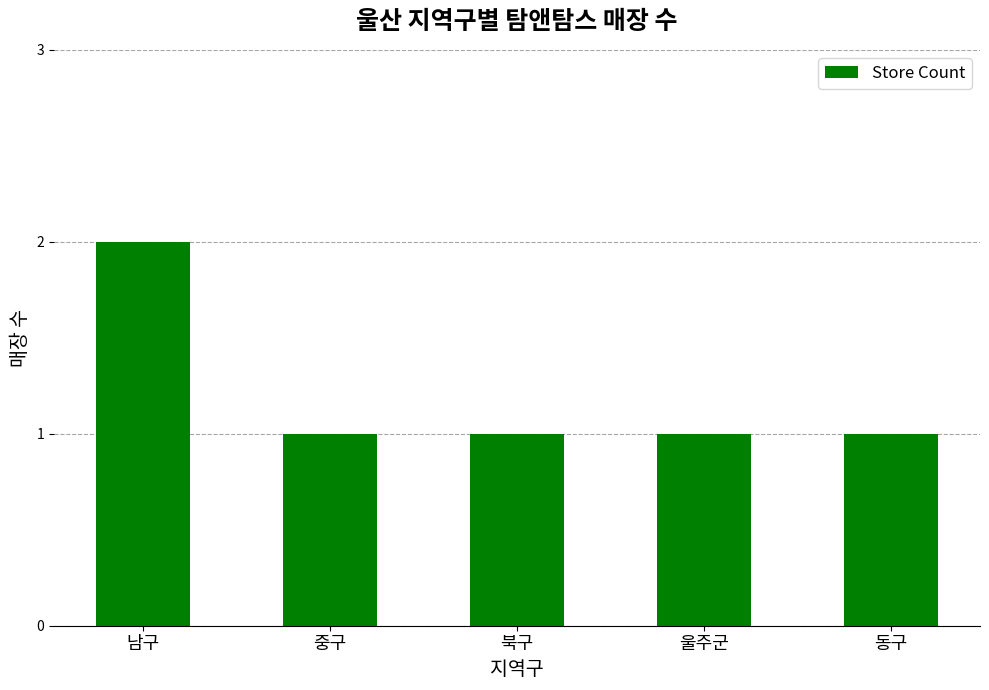

Reading left to right, extract all data points from this chart.

2	1	1	1	1